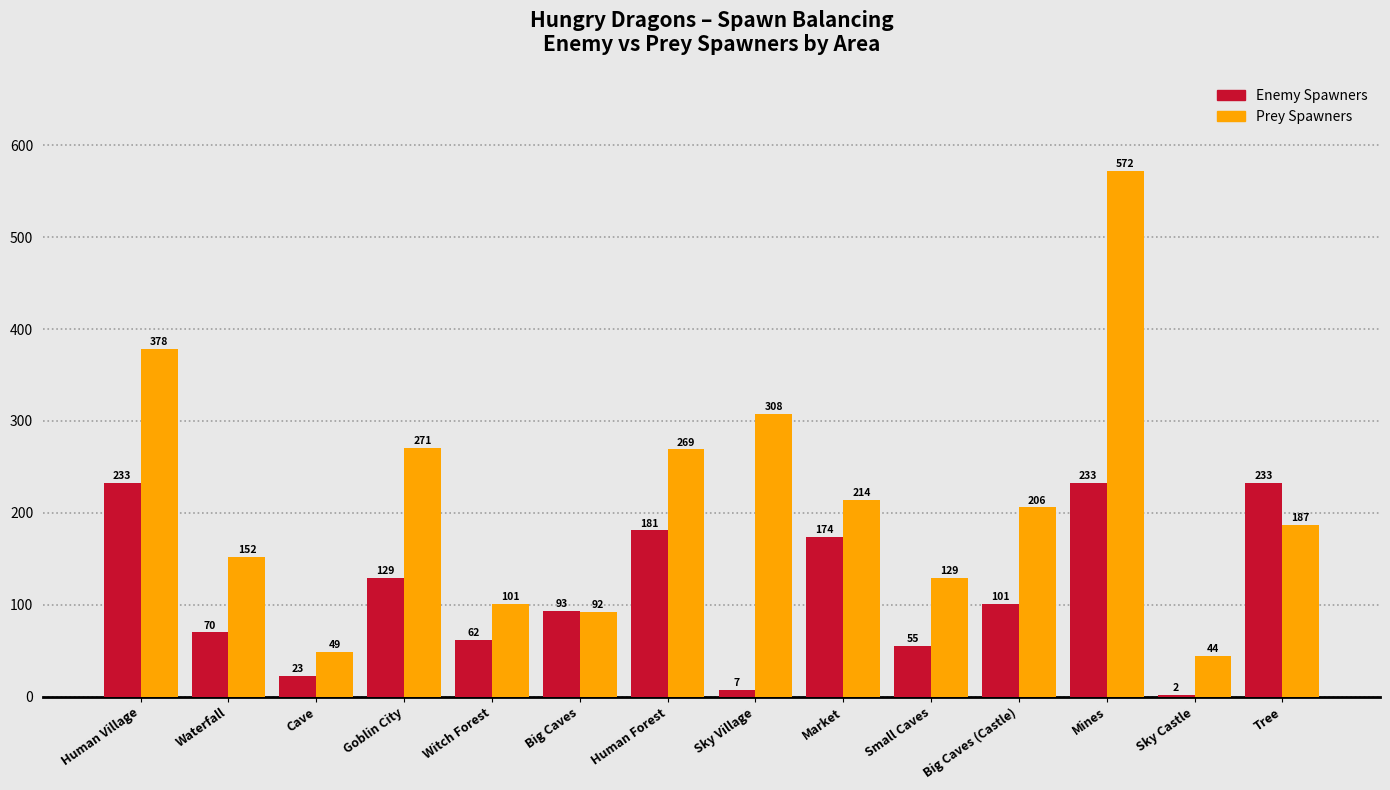

What is the sum of the Prey Spawners values at Sky Village and Goblin City?

579